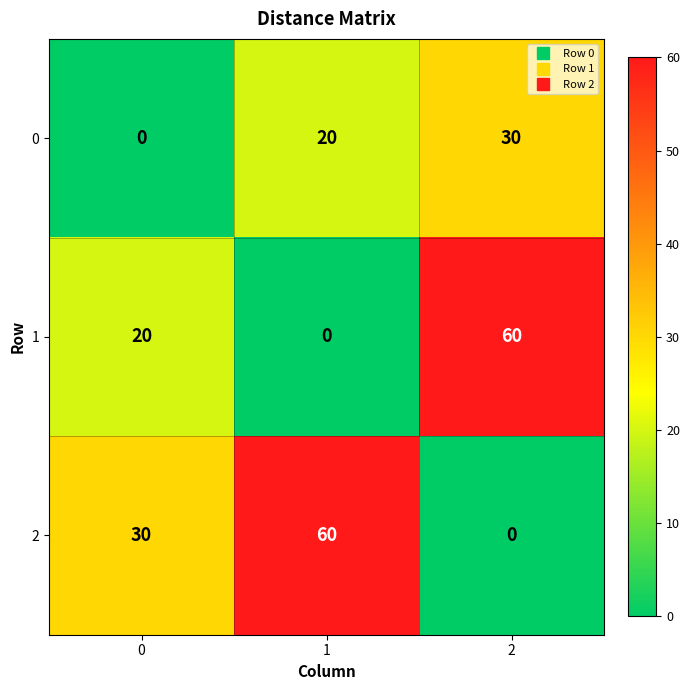

What is the average value of the 1 series?

27